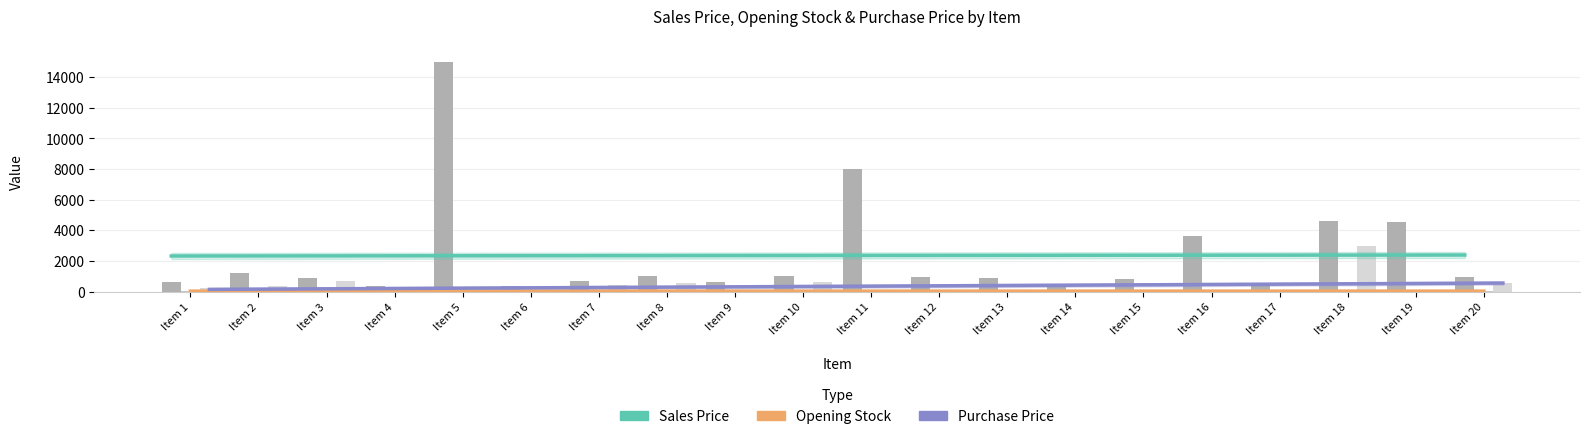

How many groups of bars are there?

20